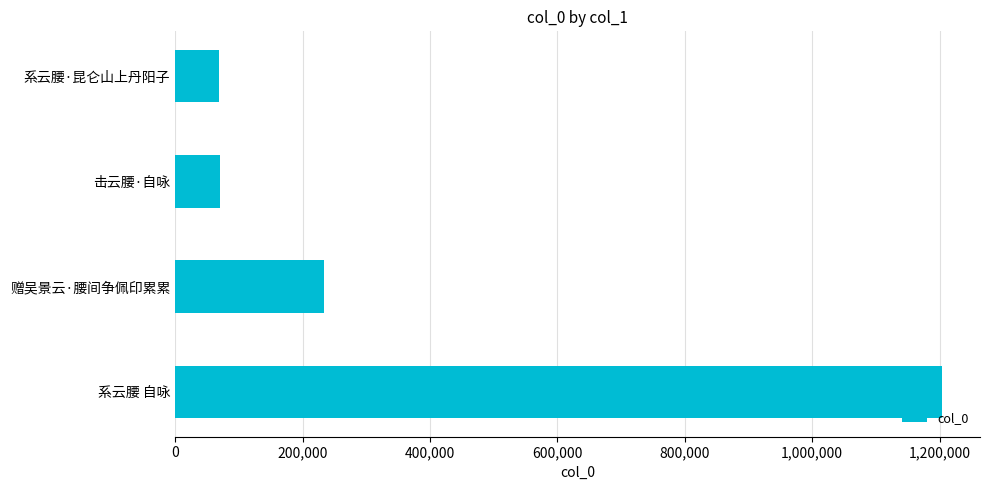

What is the difference between the maximum and minimum values?

1134773